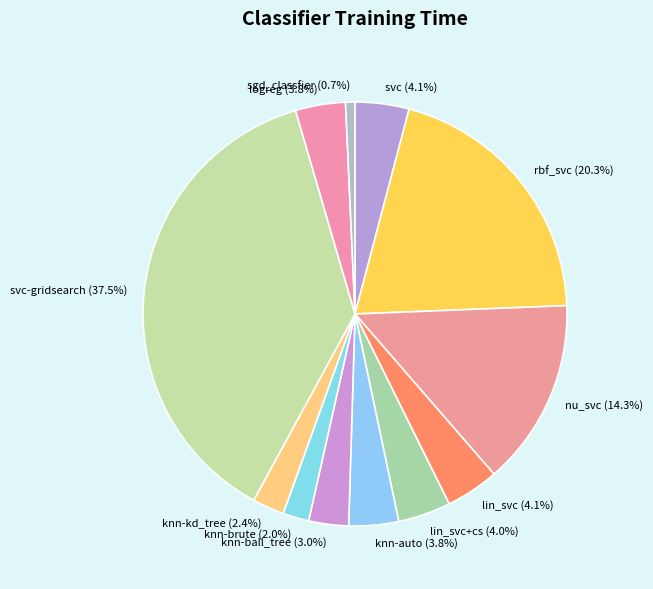

Does lin_svc+cs account for over 50% of the chart?

No